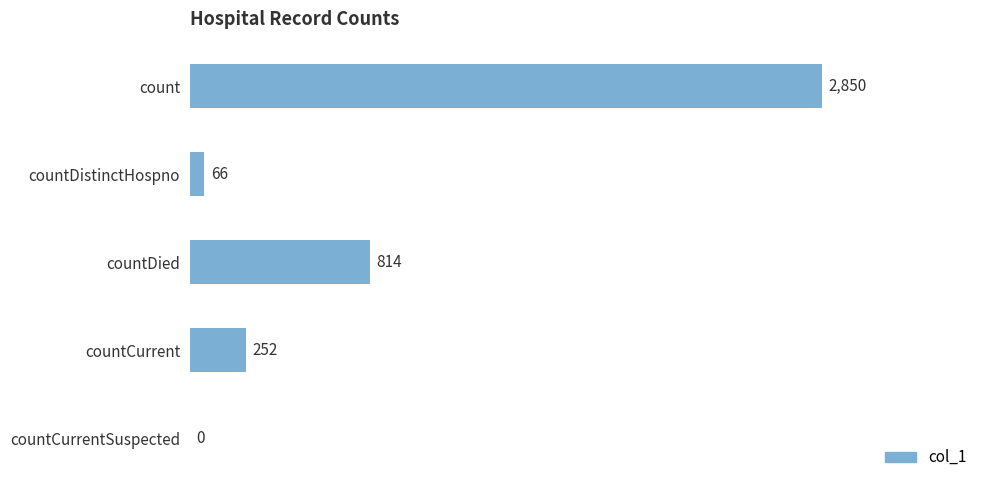

Reading top to bottom, what are all the values shown in this chart?

count=2850	countDistinctHospno=66	countDied=814	countCurrent=252	countCurrentSuspected=0